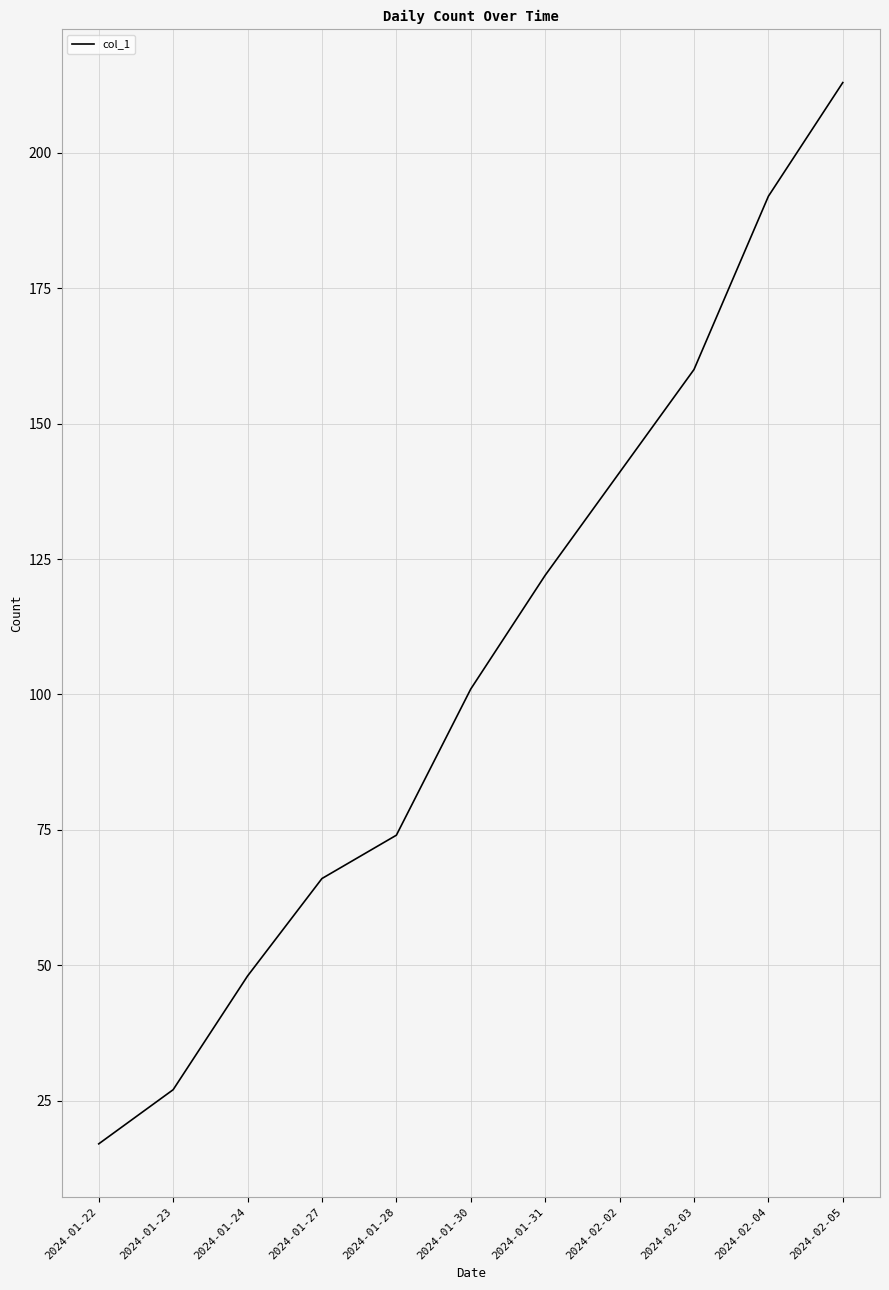

What is the change in value from 2024-02-02 to 2024-02-04?

+51